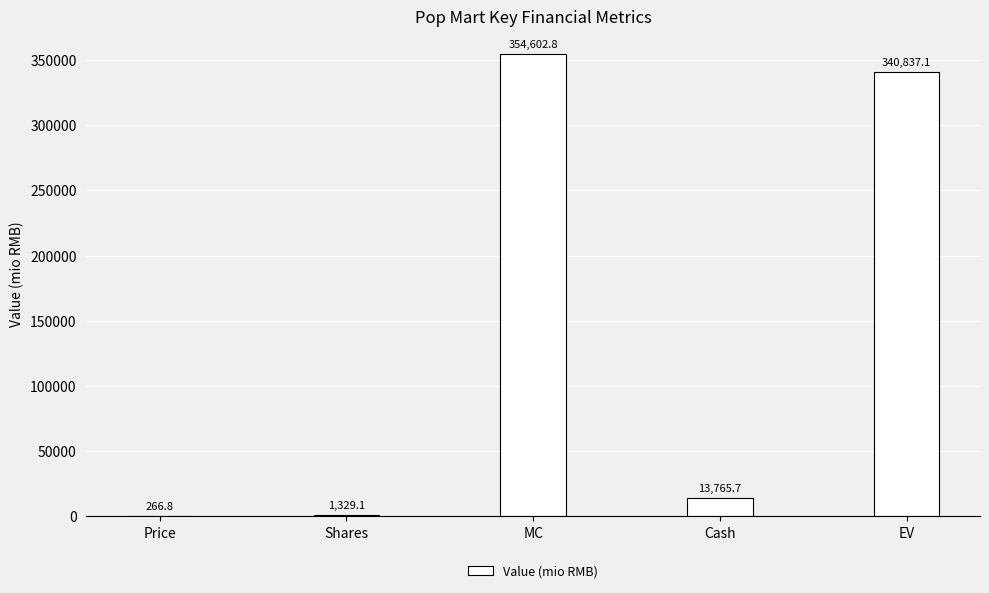

True or false: the data shows 354602.8 at MC.

True